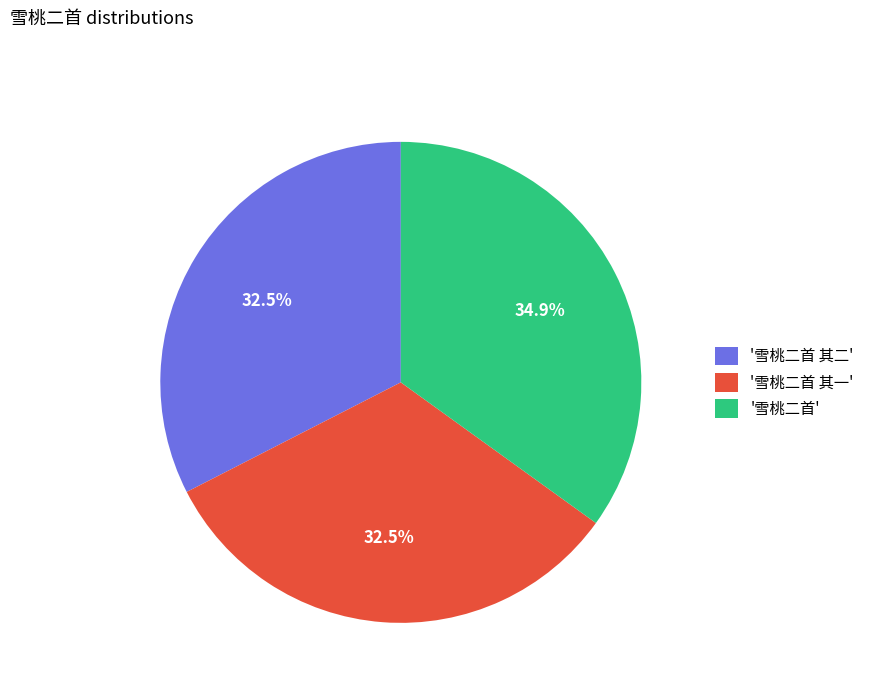

What is the total percentage of '雪桃二首 其二' and '雪桃二首 其一'?

65.1%